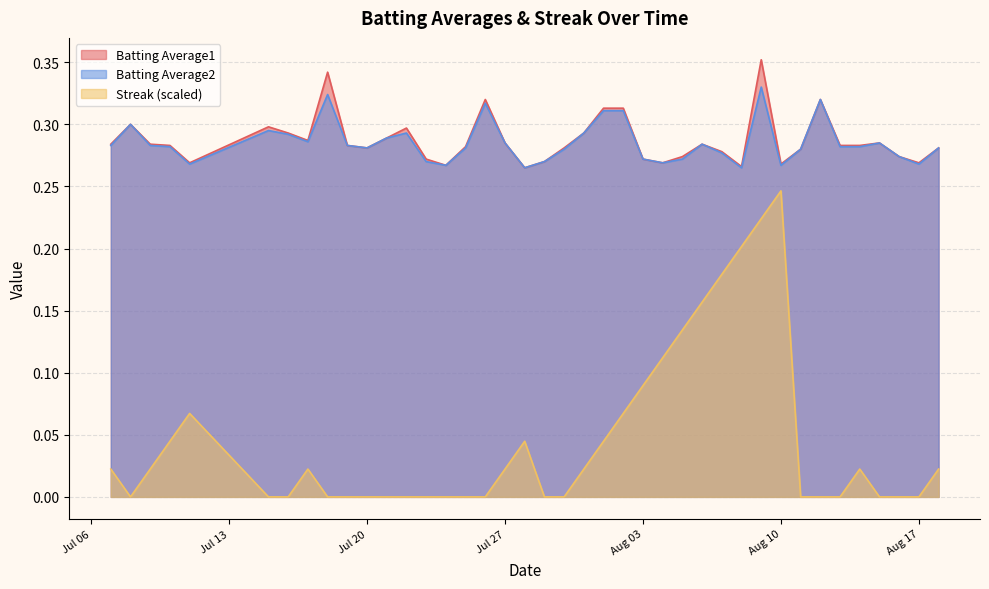

What are all the series names shown in the legend?

Batting Average1, Batting Average2, Streak (scaled)